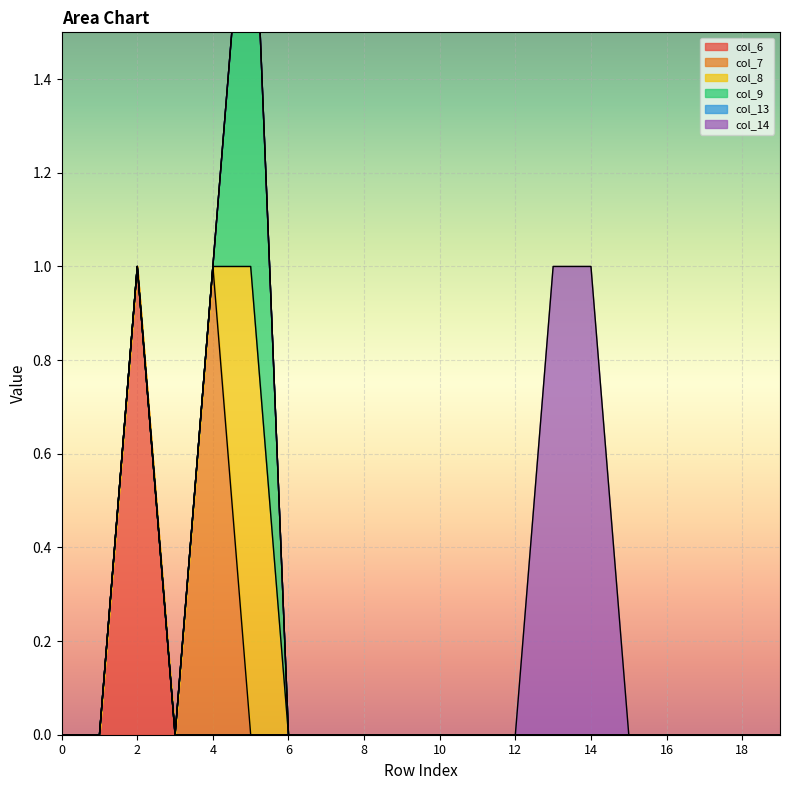

Count the number of data series in this chart.

6